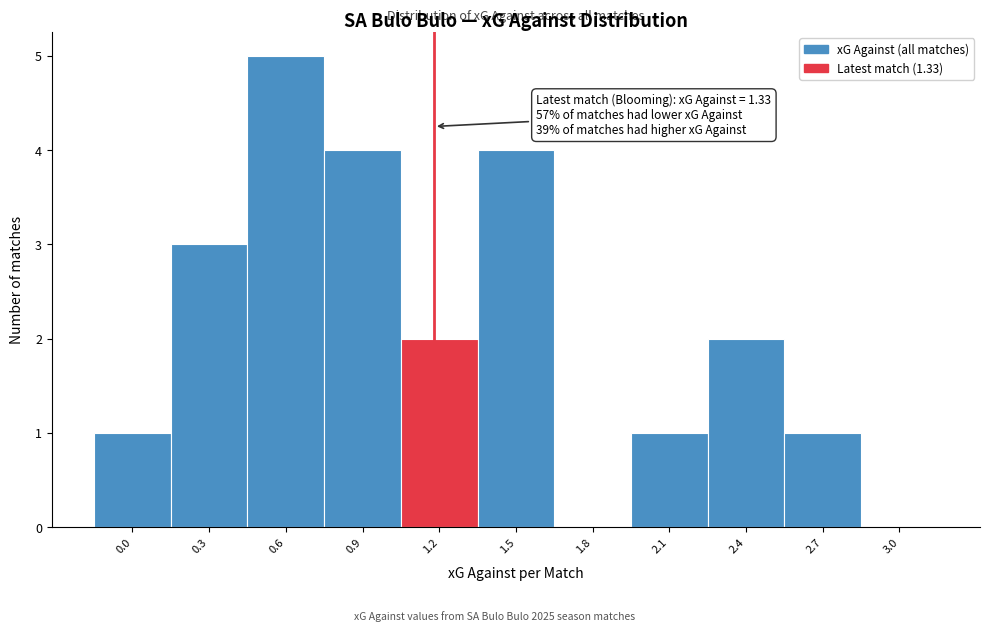

Reading right to left, list all the values displayed in this chart.

3.0=0	2.7=1	2.4=2	2.1=1	1.8=0	1.5=4	1.2=2	0.9=4	0.6=5	0.3=3	0.0=1